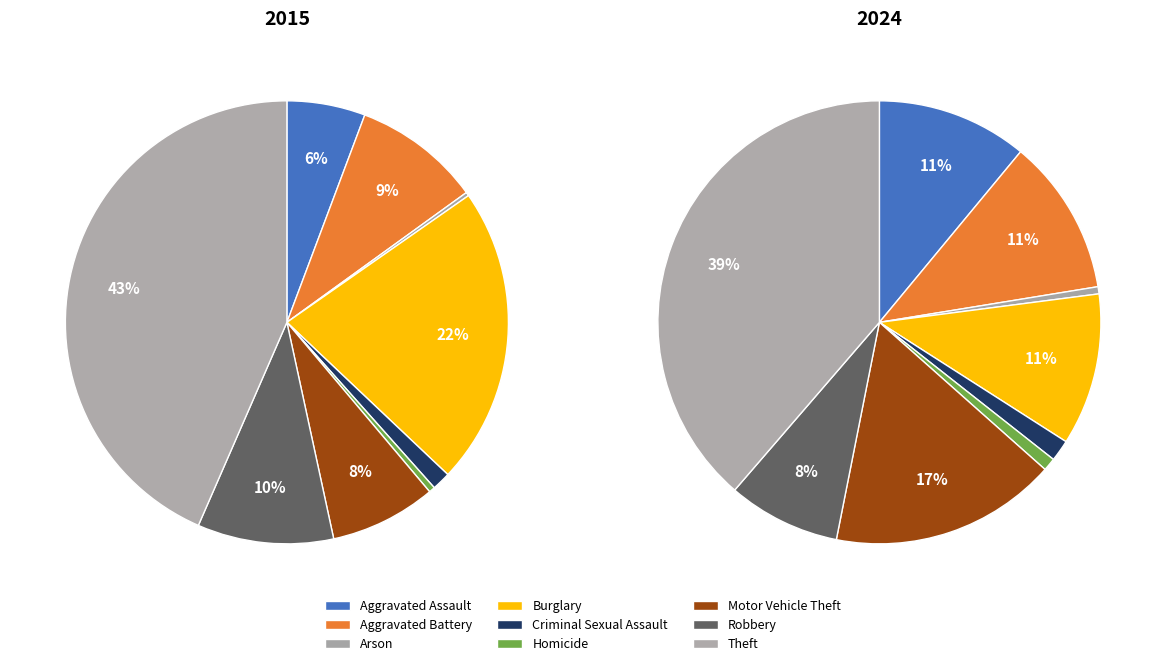

To the nearest percent, what is the difference between the Homicide and Criminal Sexual Assault slice percentages?

1%